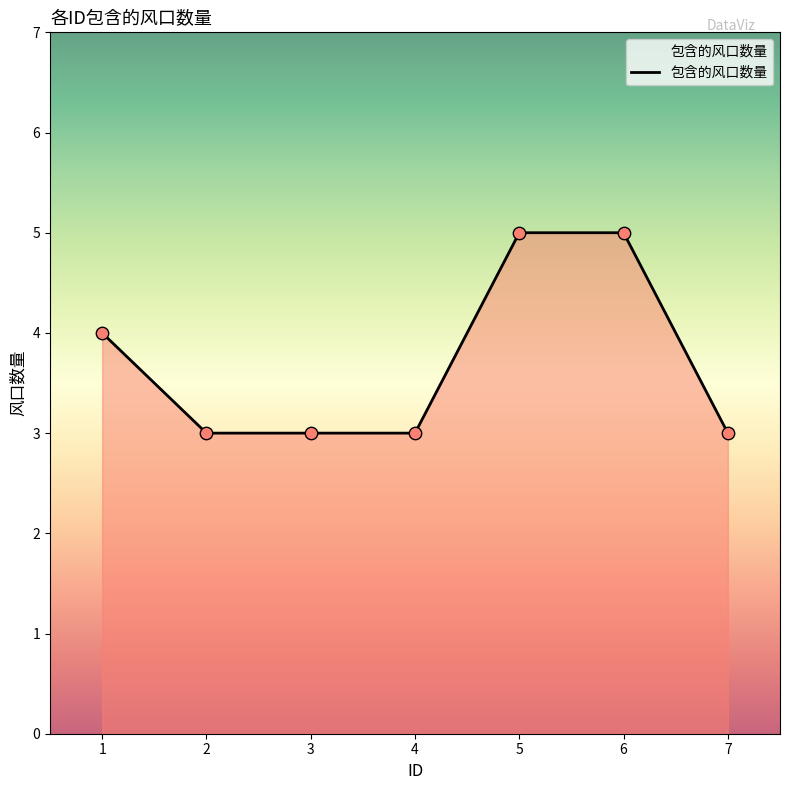

What is the change in value from 1 to 3?

-1